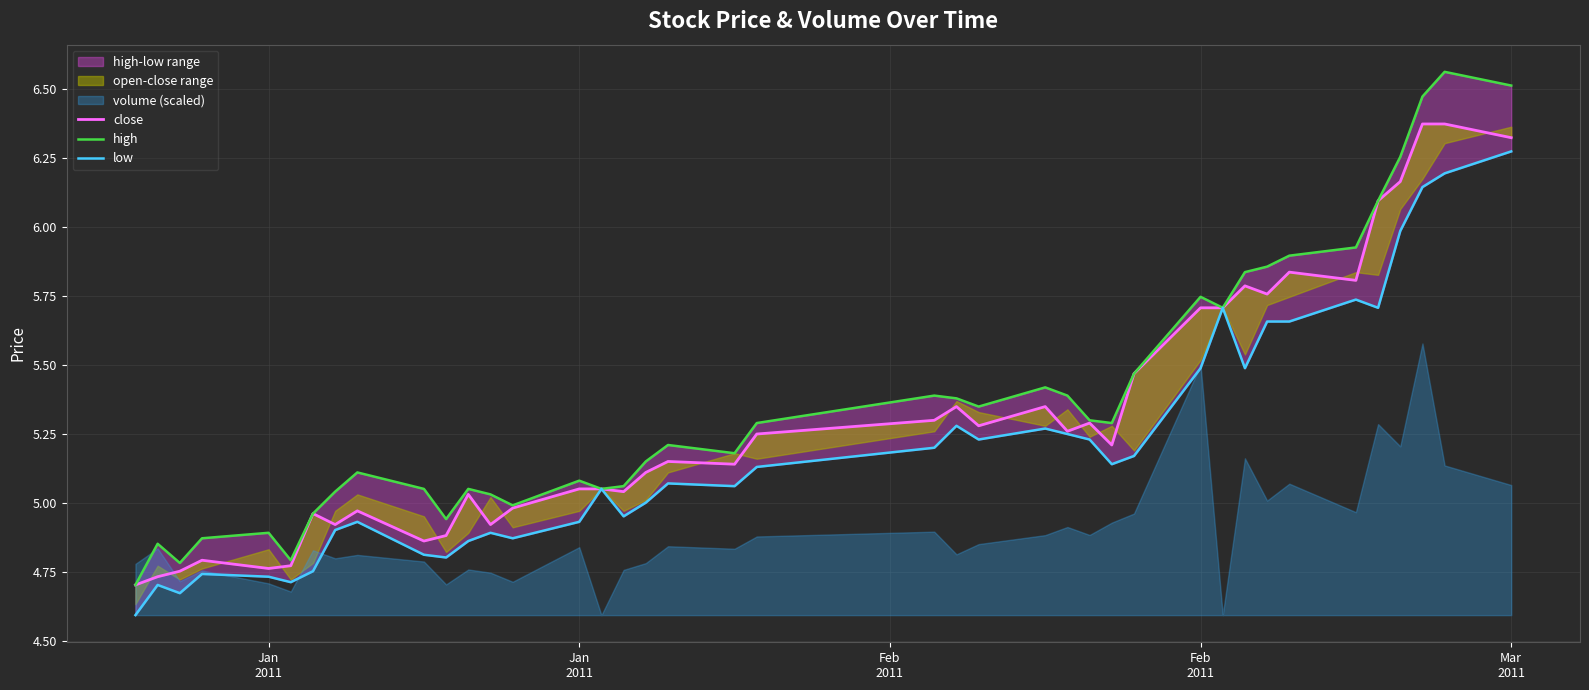

What is the average value of the close series?

5.3